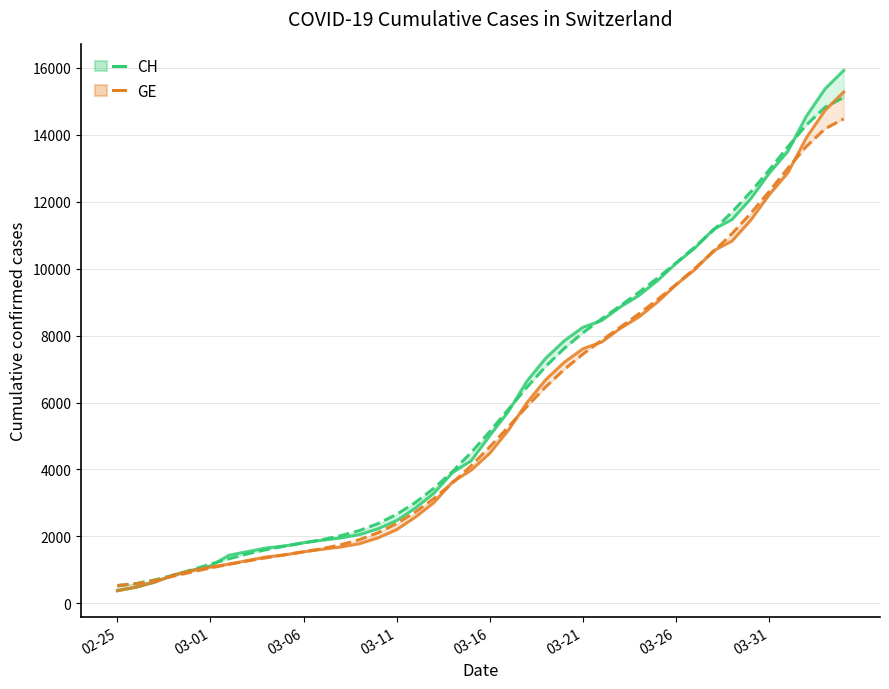

At how many categories does at least one series exceed 1281?

34